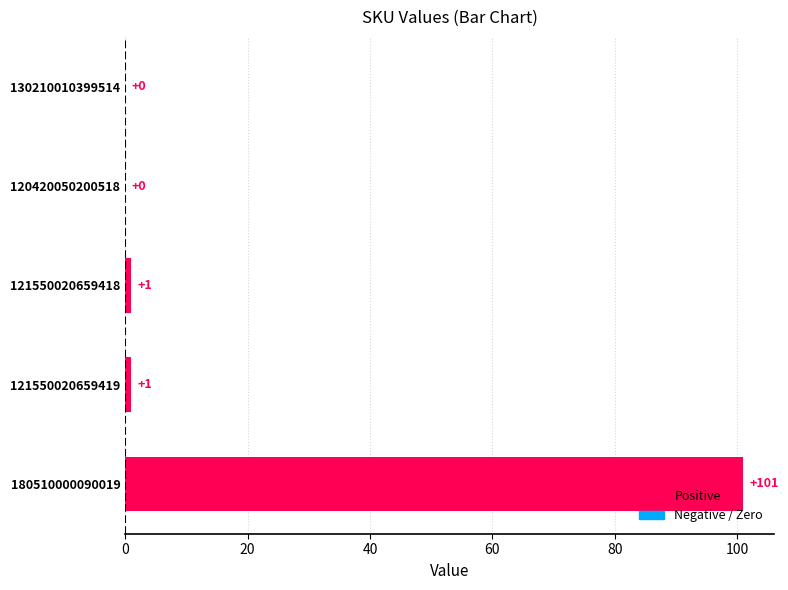

The value at 130210010399514 is 67. True or false?

False